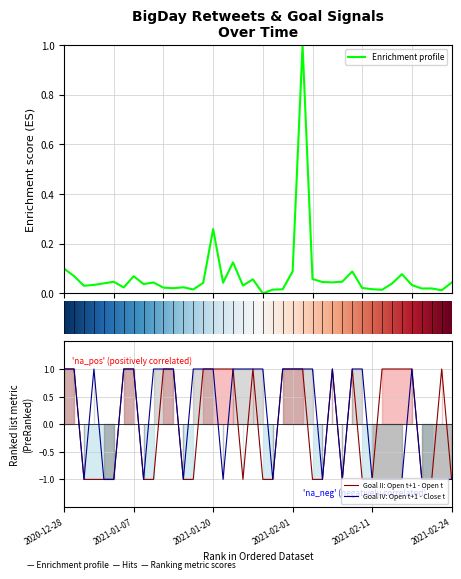

The value of Goal IV: Open t+1 - Close t at 28 is -1.0. True or false?

True